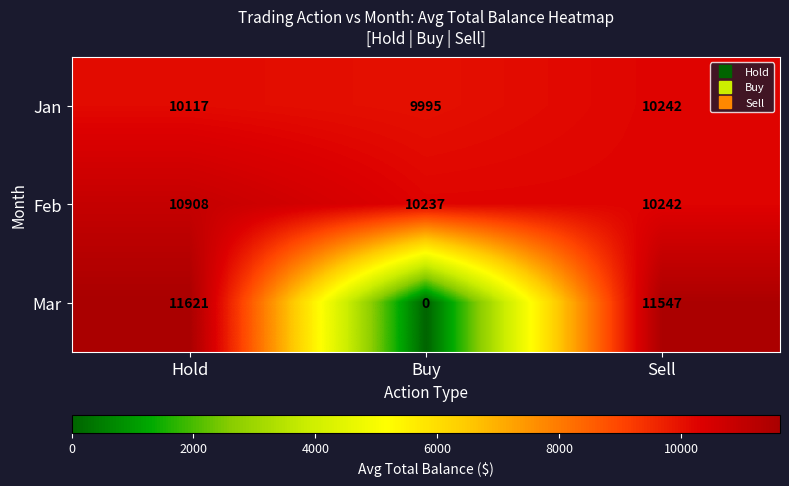

Reading right to left, extract all data points from this chart.

Jan: 10242	9995	10117
Feb: 10242	10237	10908
Mar: 11547	0	11621